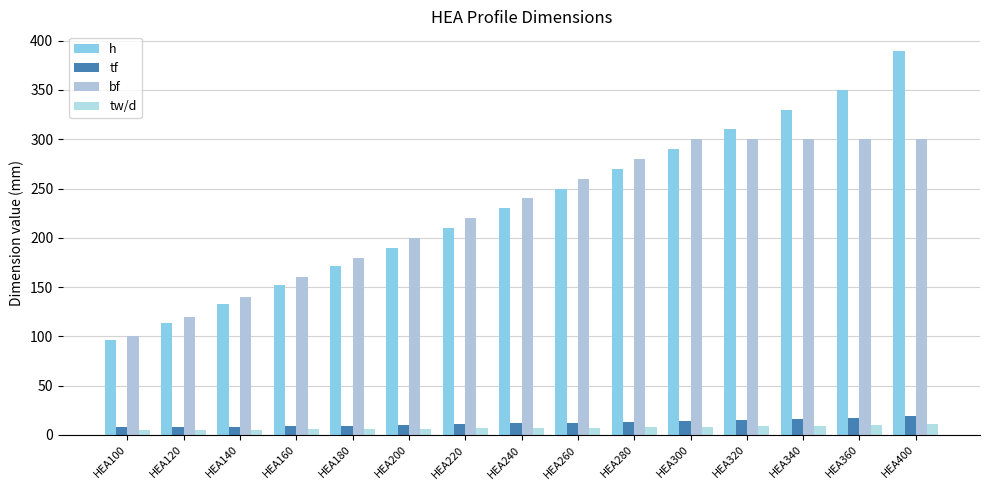

Is it true that h equals 230.0 at HEA240?

True